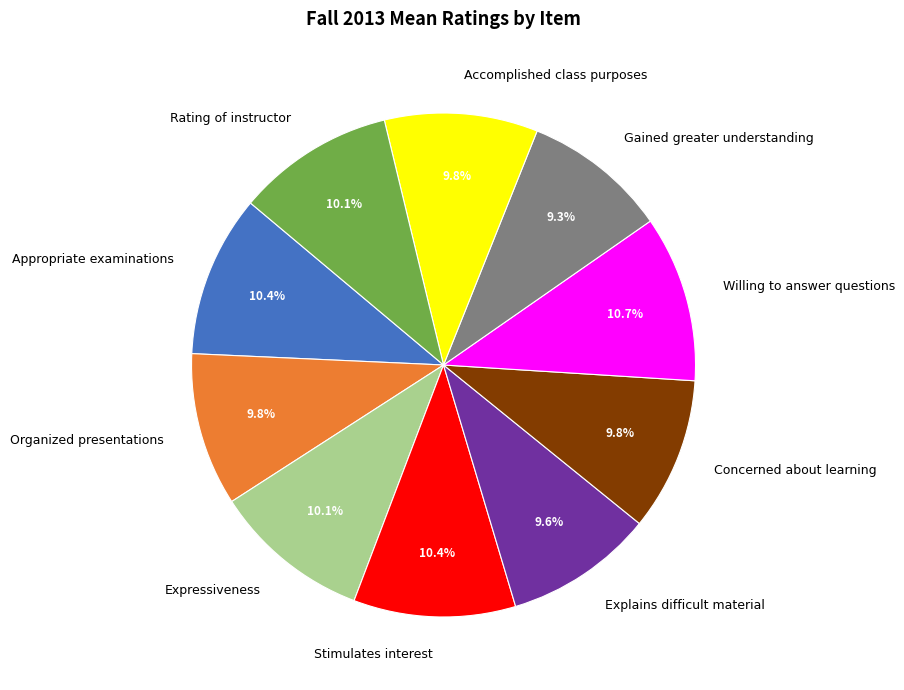

What portion of the pie excludes Concerned about learning?

90.2%